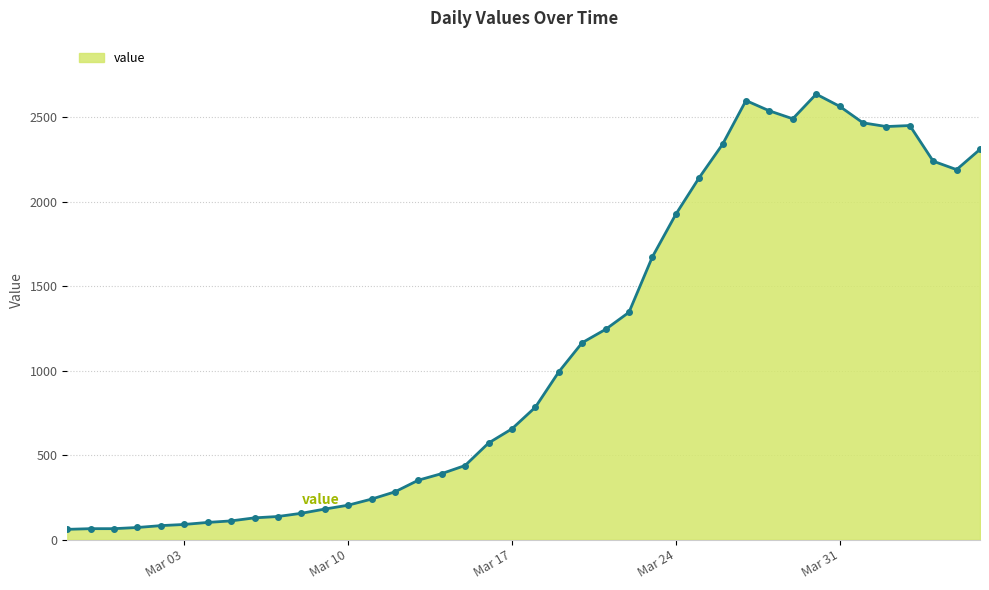

True or false: the data has more than 0 interior local peaks.

True